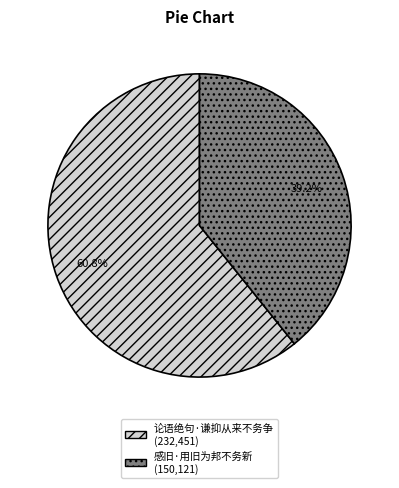

To the nearest percent, what is the difference between the largest and smallest slice percentages?

22%